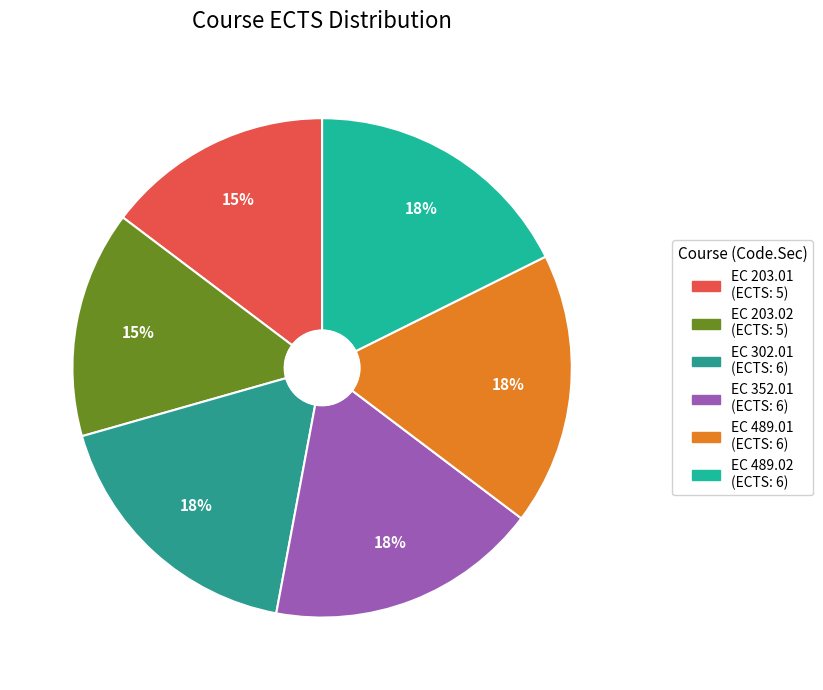

Which category has the smallest portion of the pie?

EC 203.01